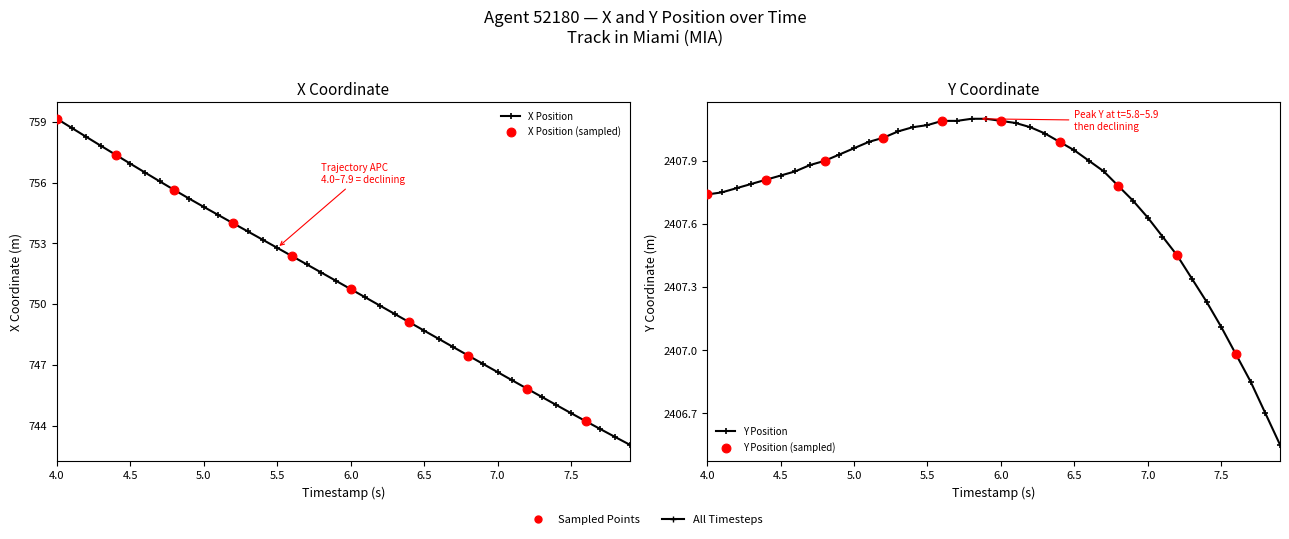

Which series contains the highest Y value?

Y Position